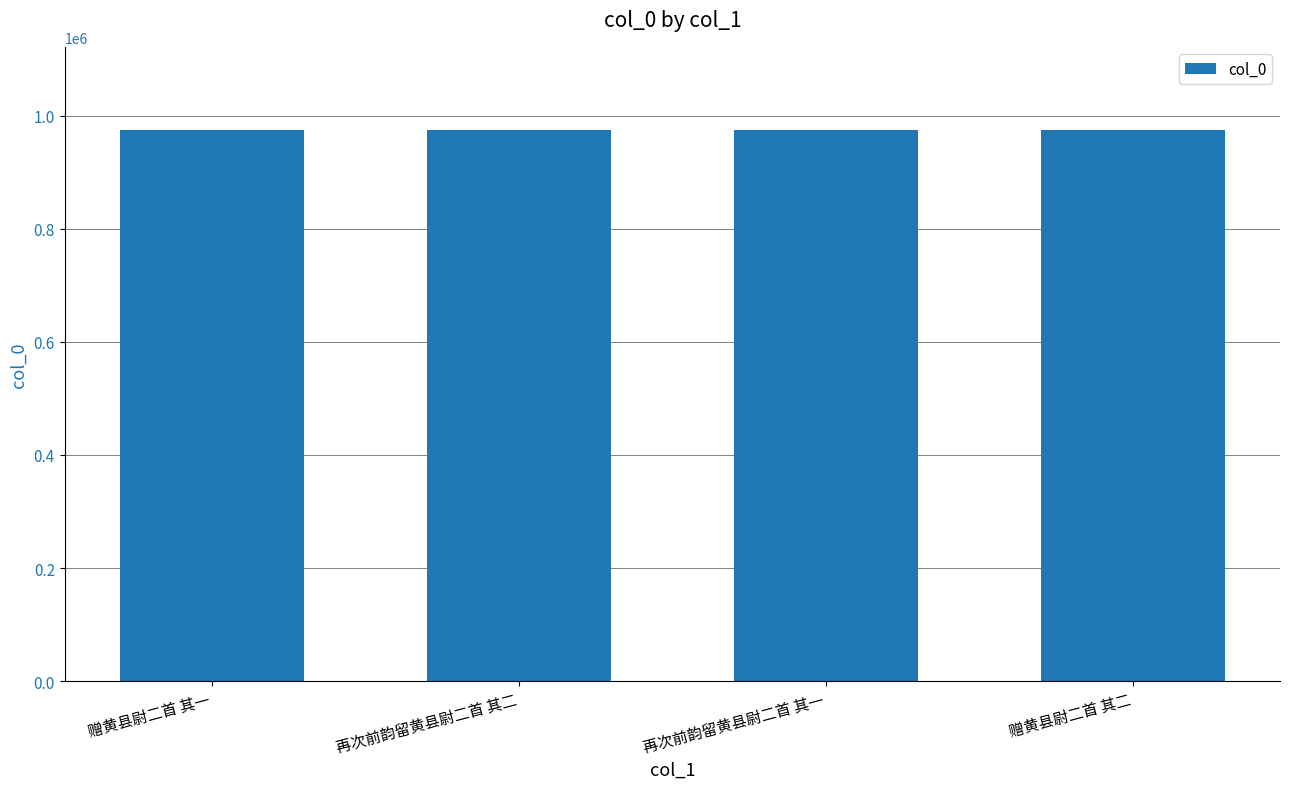

The chart shows a value of 975148 at 再次前韵留黄县尉二首 其一. True or false?

True